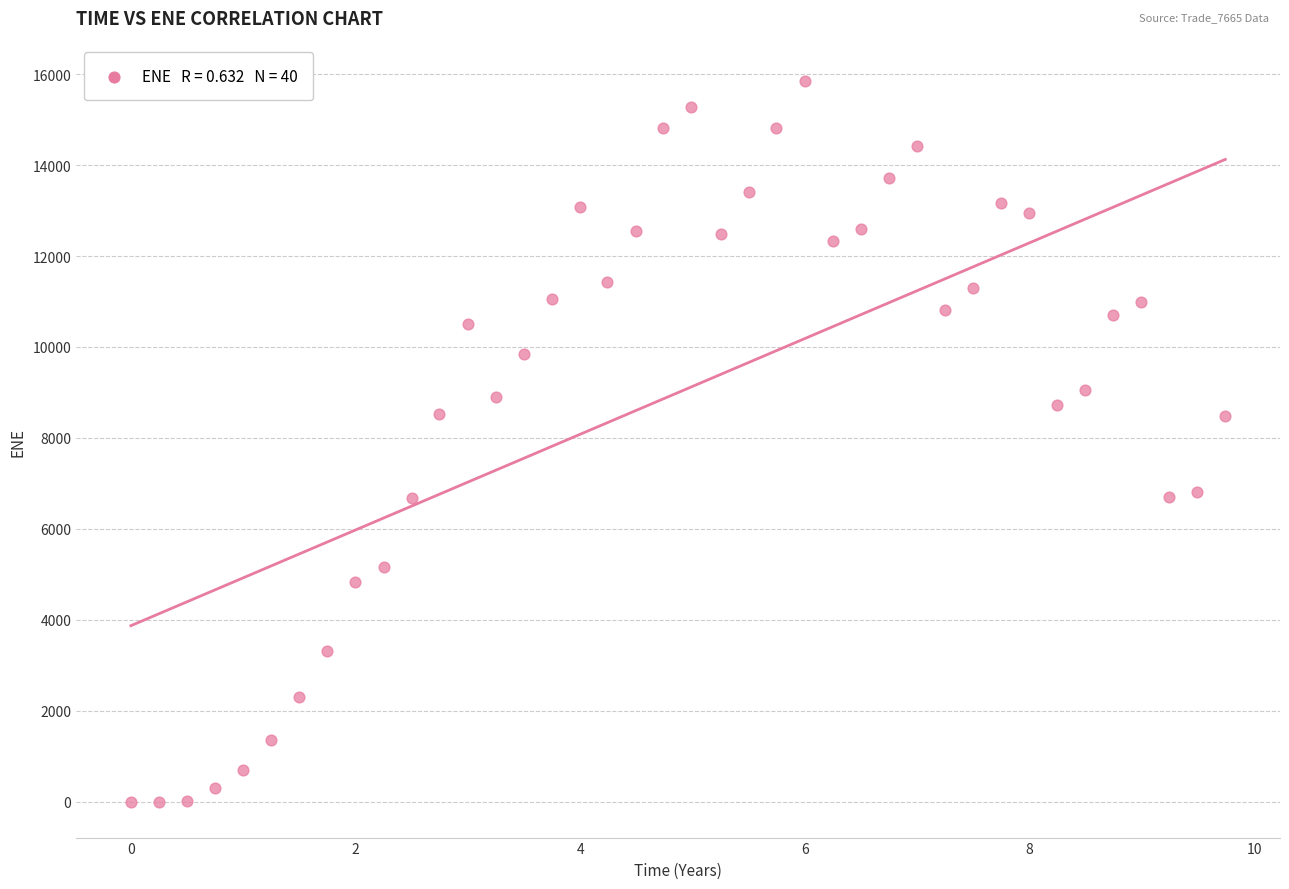

What is the range of X values (max minus min)?

9.7